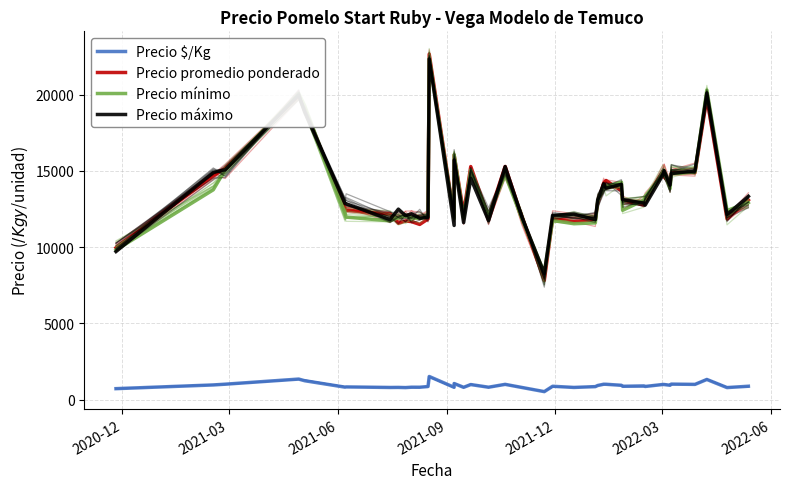

What is the label of the 3rd point from the left?

2021-06